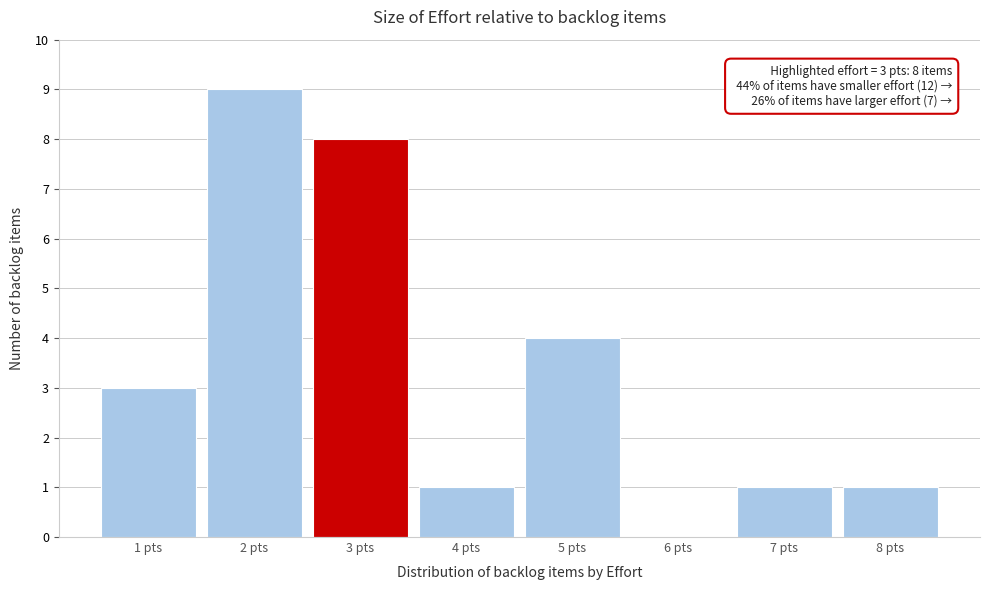

Reading left to right, extract all data points from this chart.

1 pts=3	2 pts=9	3 pts=8	4 pts=1	5 pts=4	6 pts=0	7 pts=1	8 pts=1